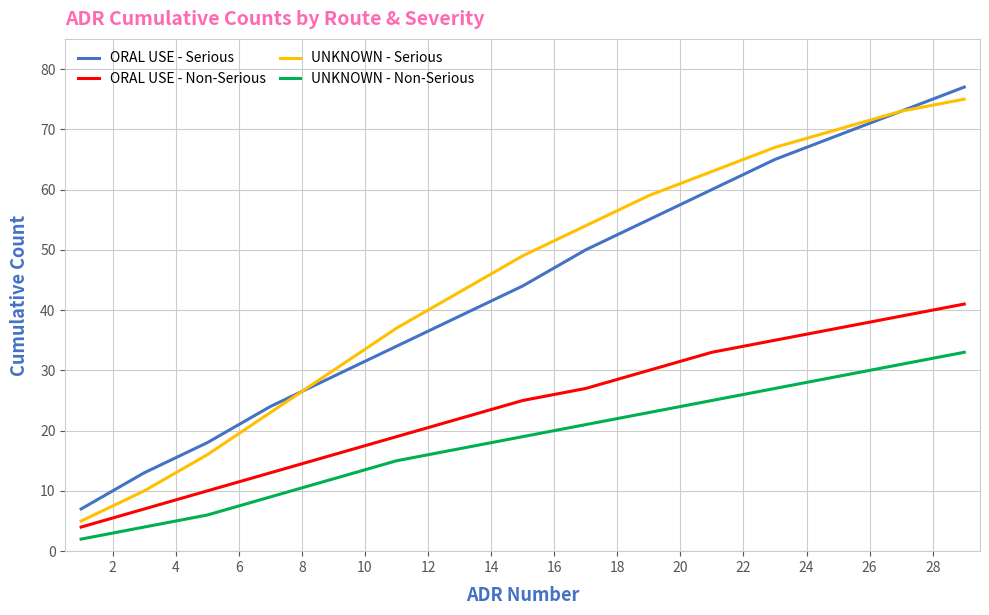

True or false: UNKNOWN - Serious and UNKNOWN - Non-Serious intersect in this chart.

False